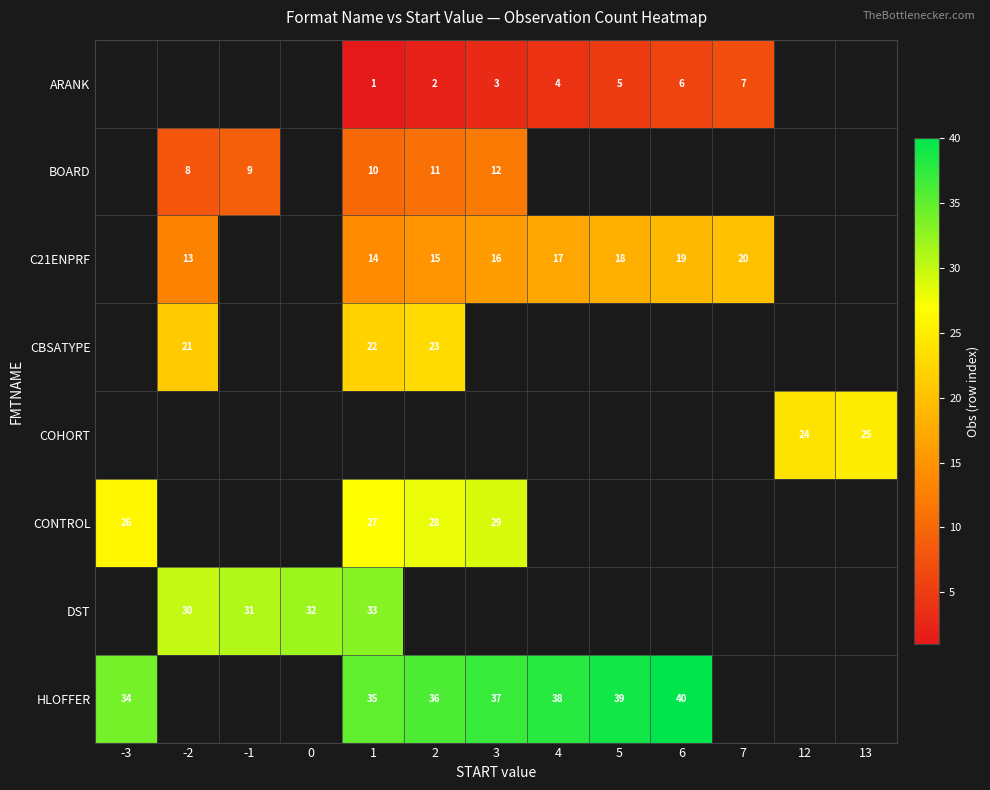

The value of C21ENPRF at 4 is 17. True or false?

True